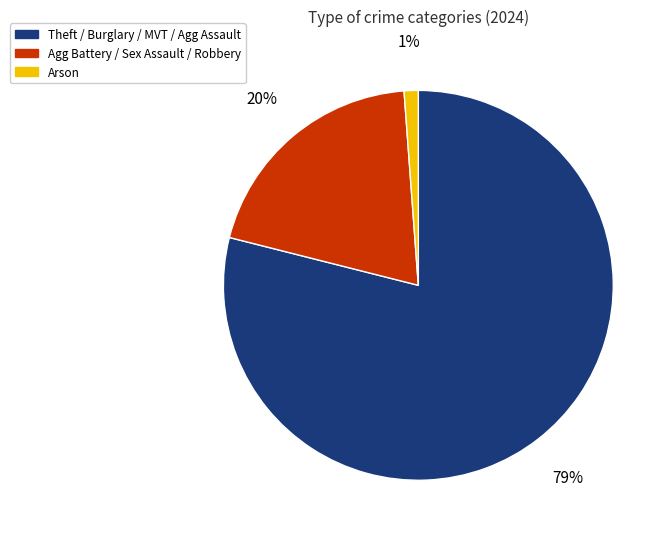

Is there a majority slice in this chart?

Yes